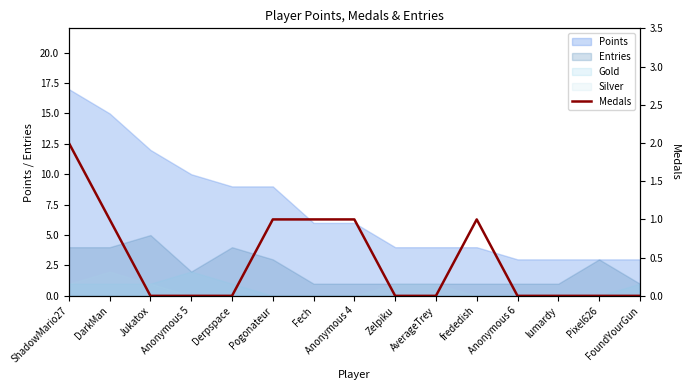

The chart shows a value of 1 at Pogonateur. True or false?

True